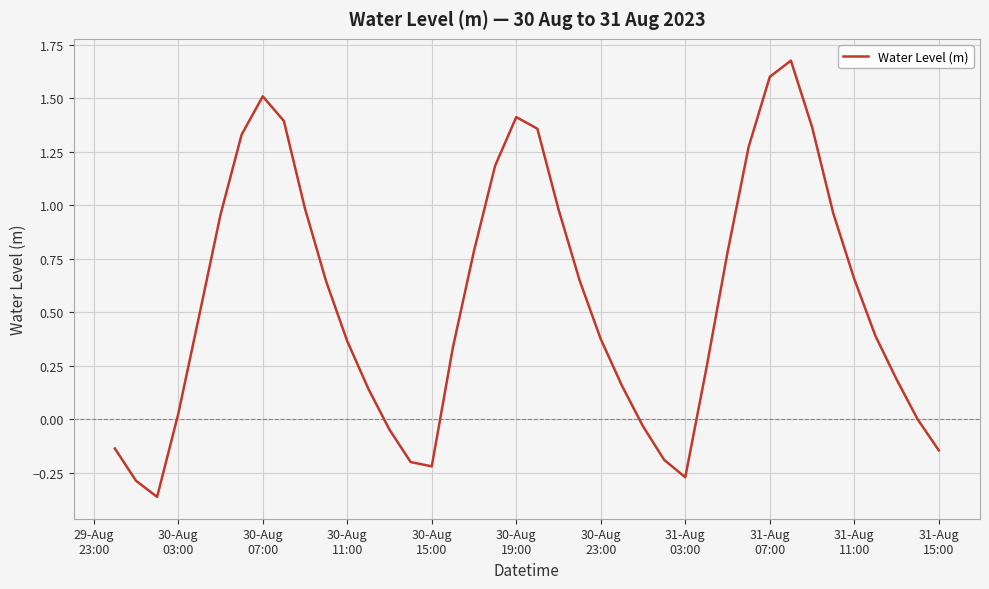

What is the difference between the maximum and minimum values?

2.0